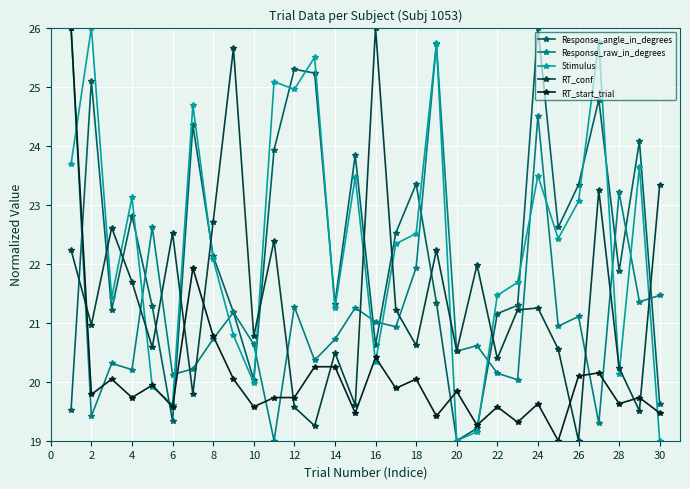

What is the maximum value shown in the chart?

26.0